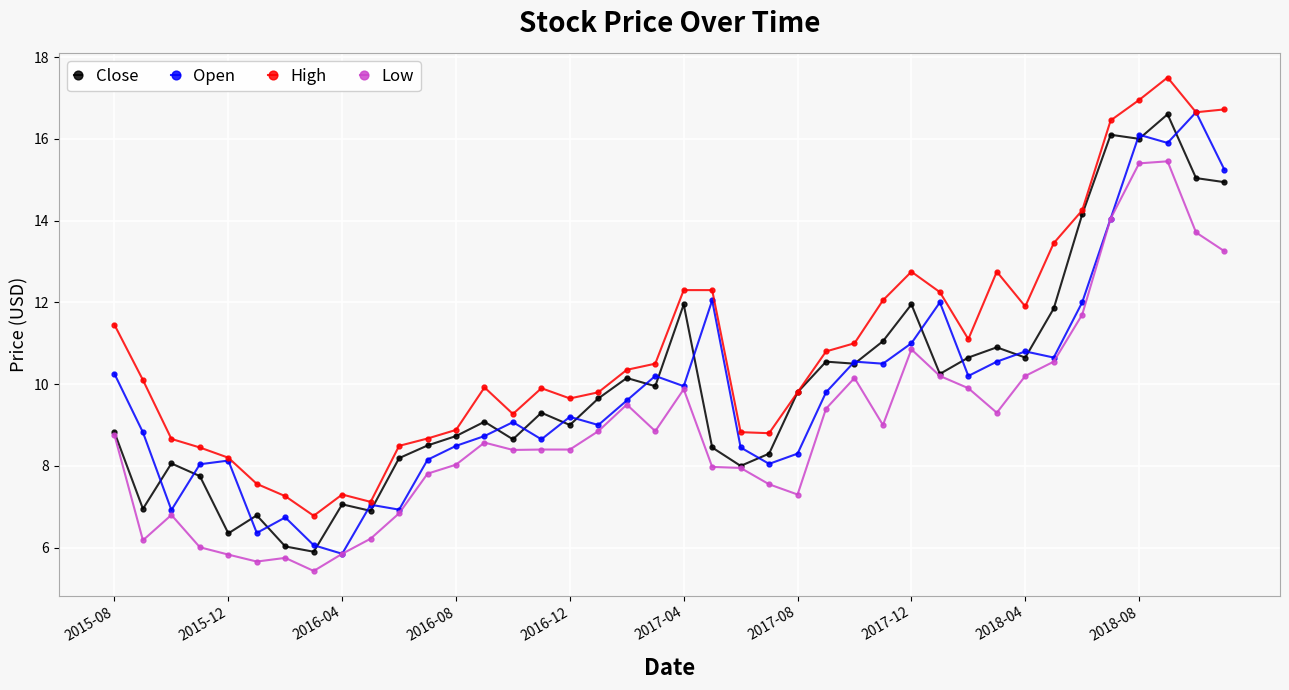

Which series has the largest total across all categories?

High